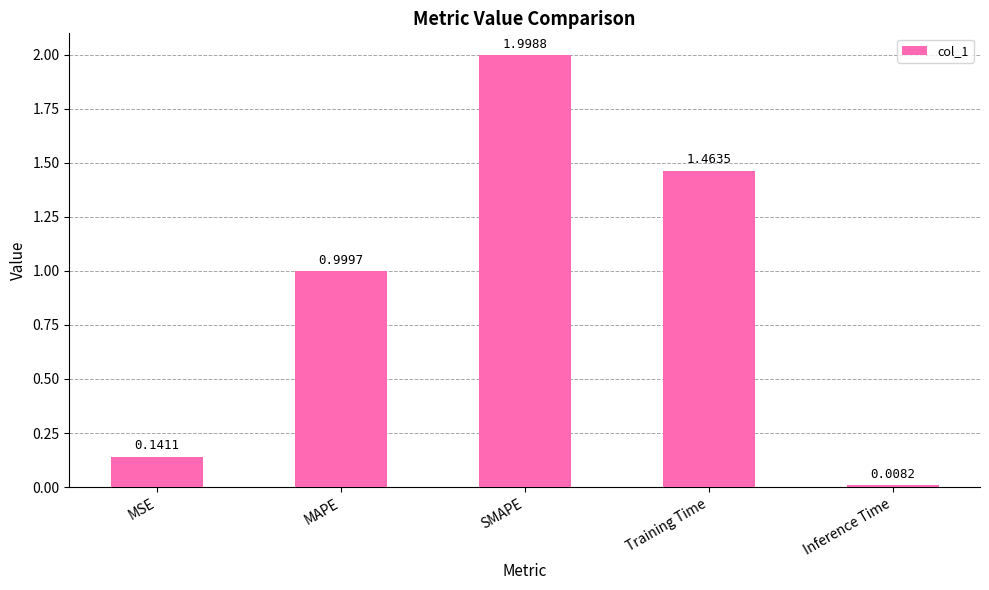

List the labels in order of value, smallest first.

Inference Time, MSE, MAPE, Training Time, SMAPE